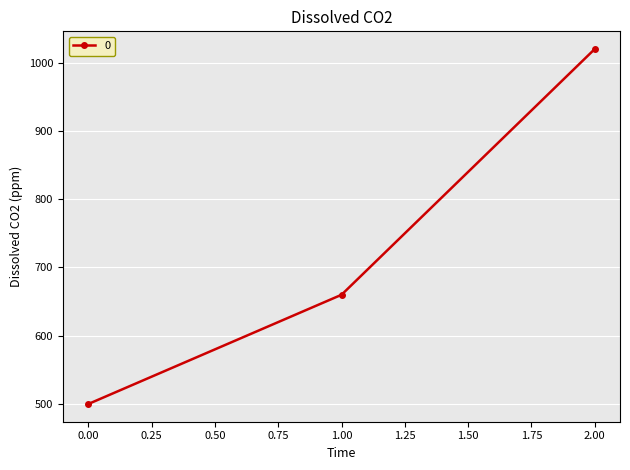

What value does the data have at 1.00?

660